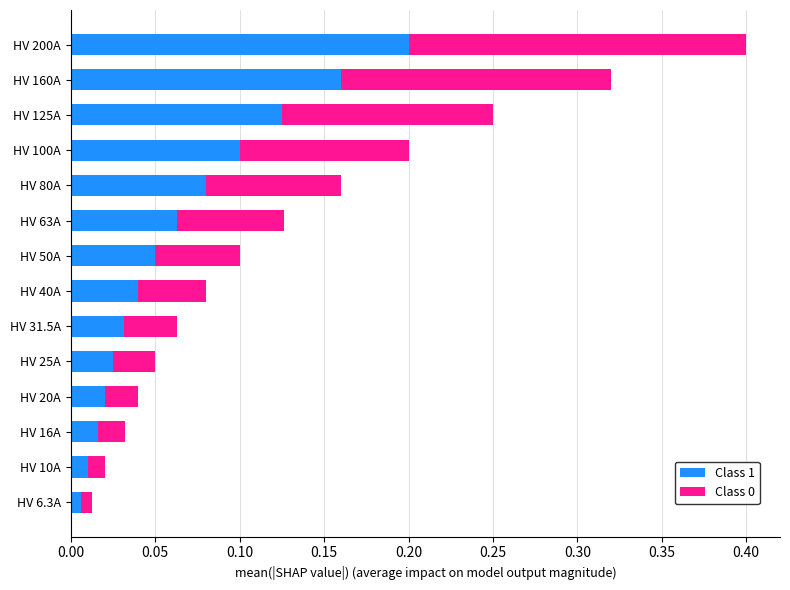

Which category has the highest value in the Class 1 series?

HV 200A